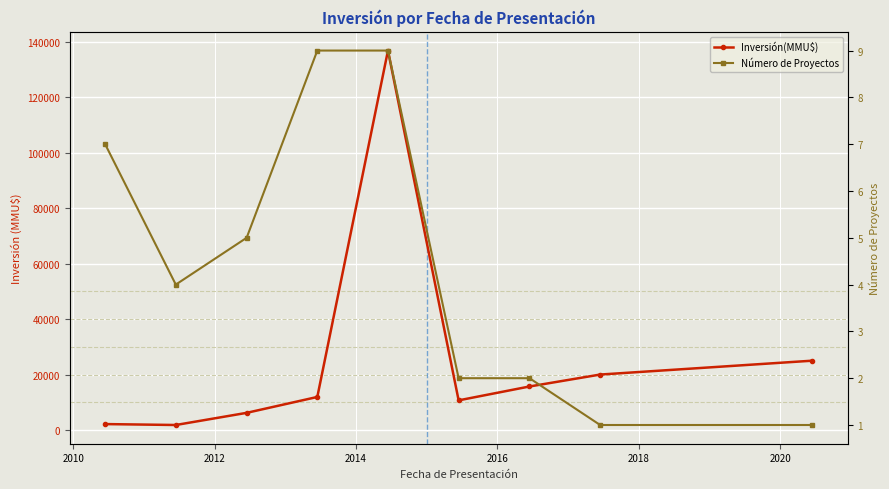

The value of Número de Proyectos at 2014 is 9. True or false?

True